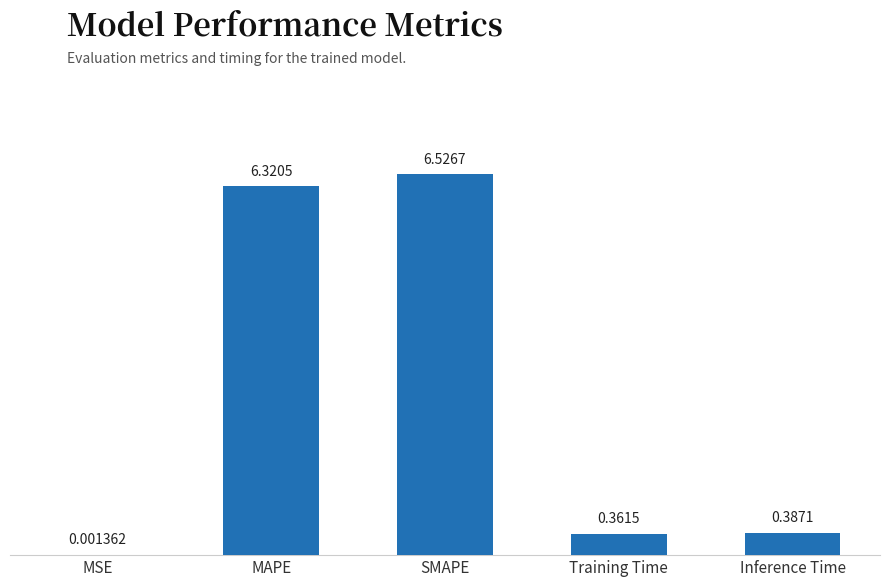

Count the number of data series in this chart.

1